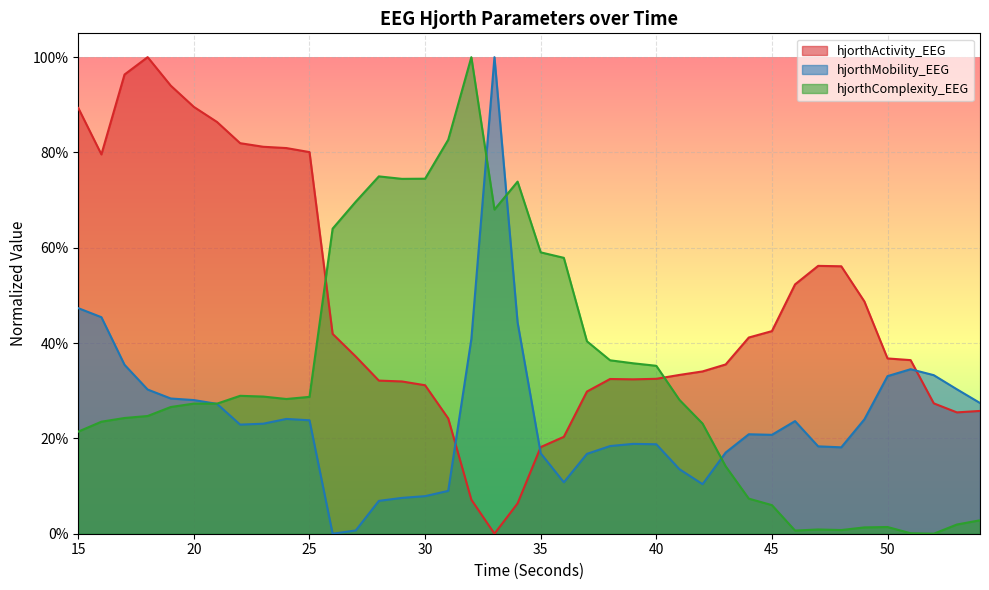

What are all the series names shown in the legend?

hjorthActivity_EEG, hjorthMobility_EEG, hjorthComplexity_EEG